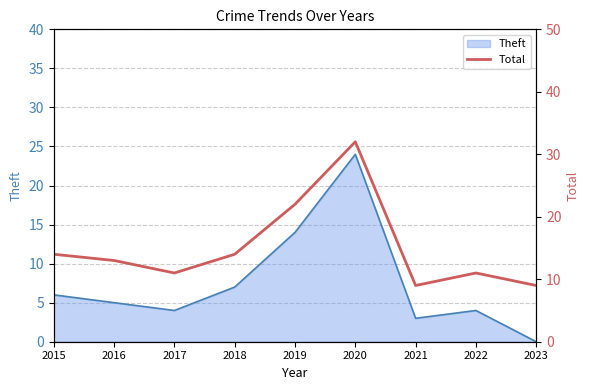

What is the maximum value for Theft?

24